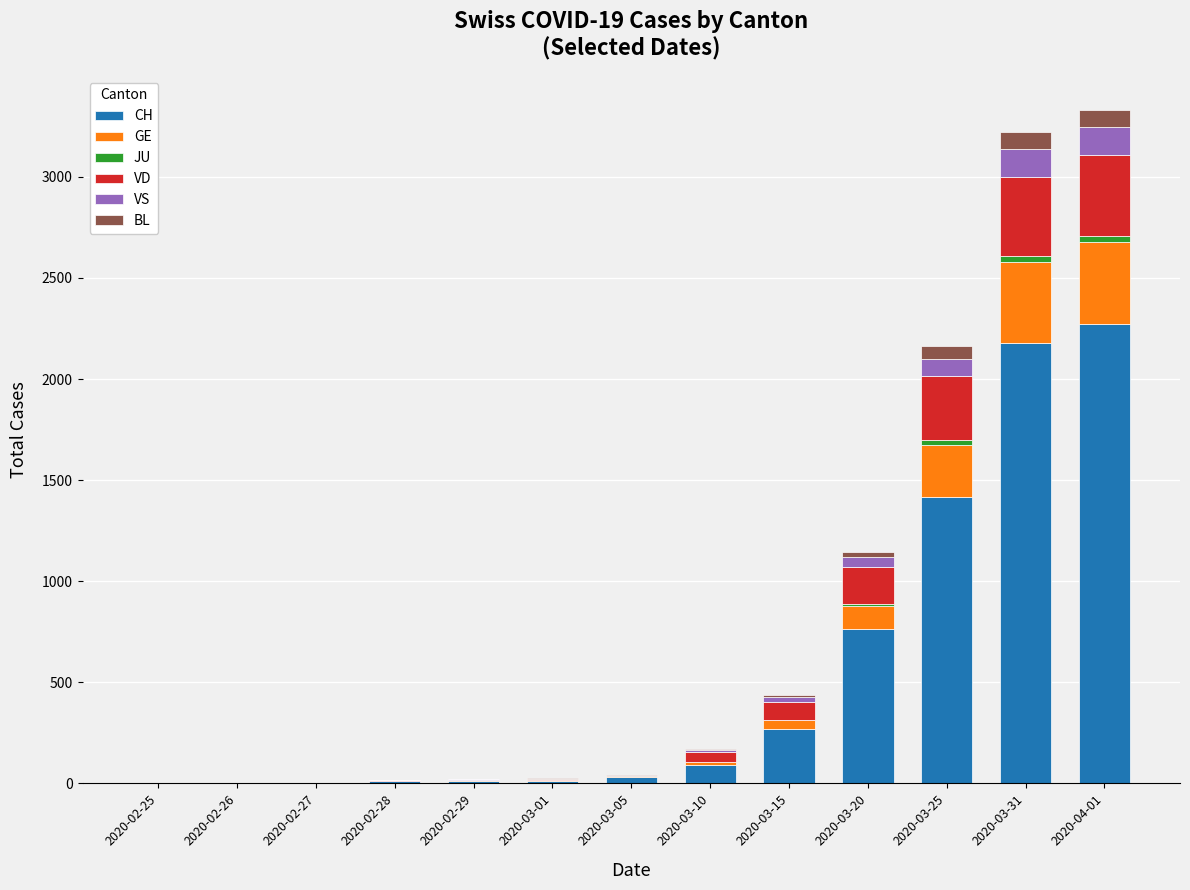

Are the bars grouped side by side (vs. stacked)?

No